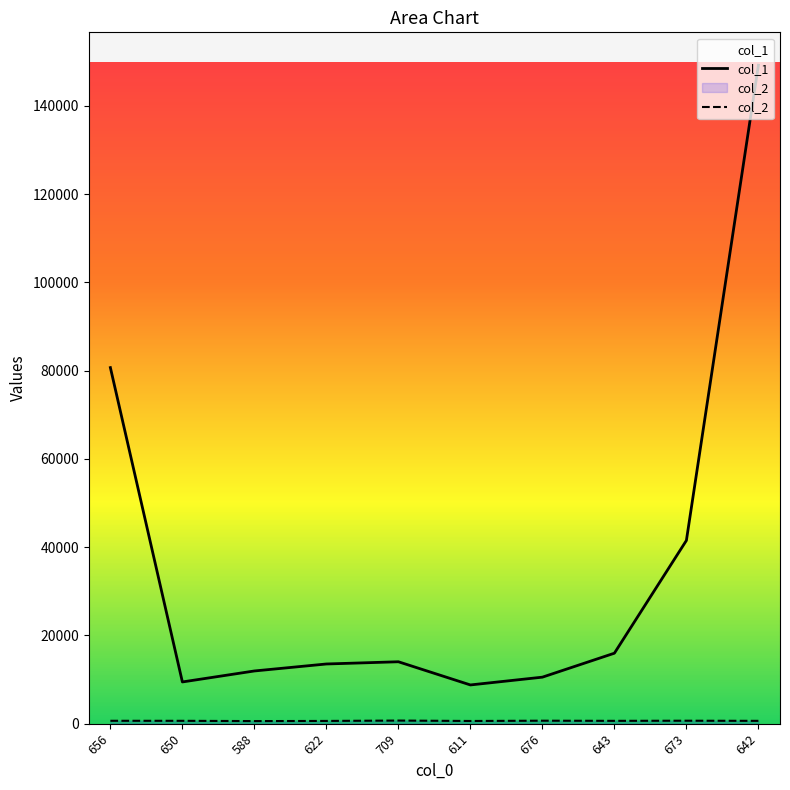

At which category is the sum across all series the highest?

642